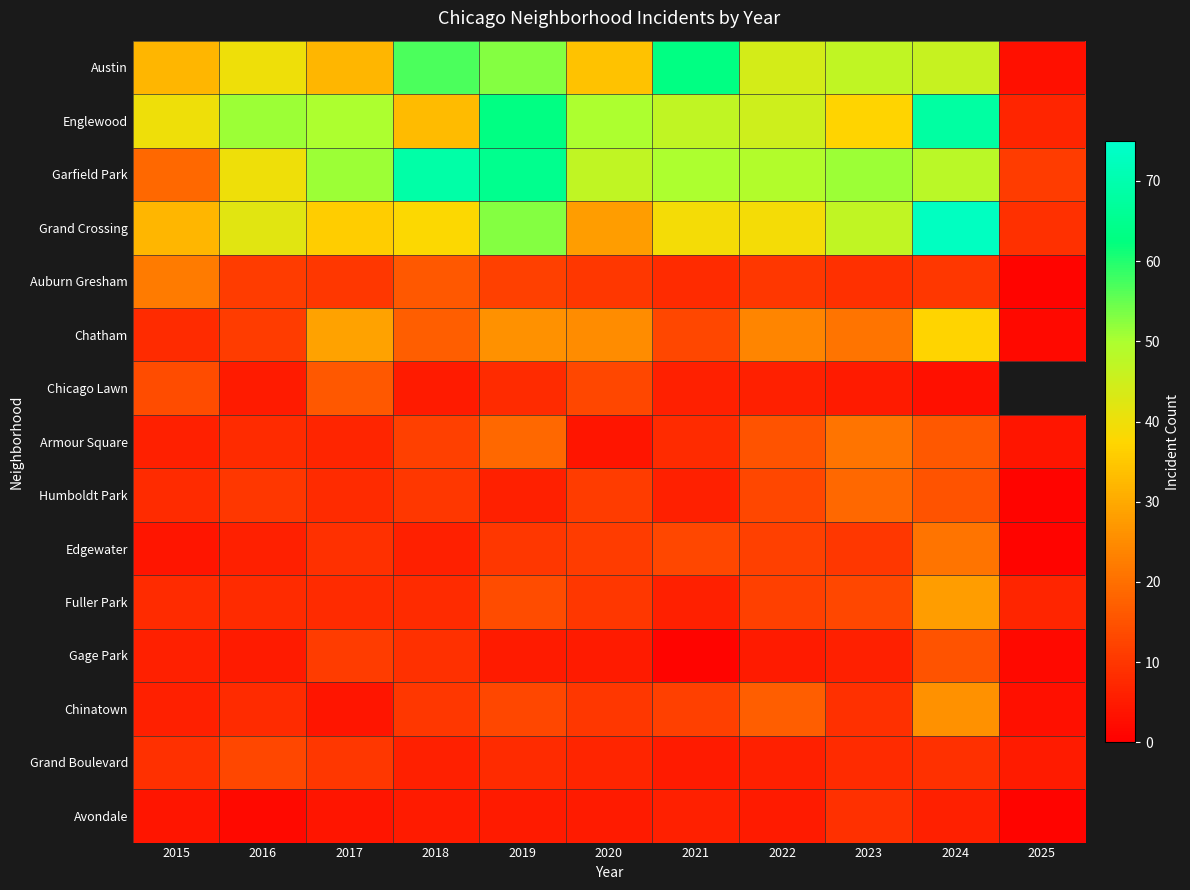

At which label does Chinatown first exceed 10?

2019